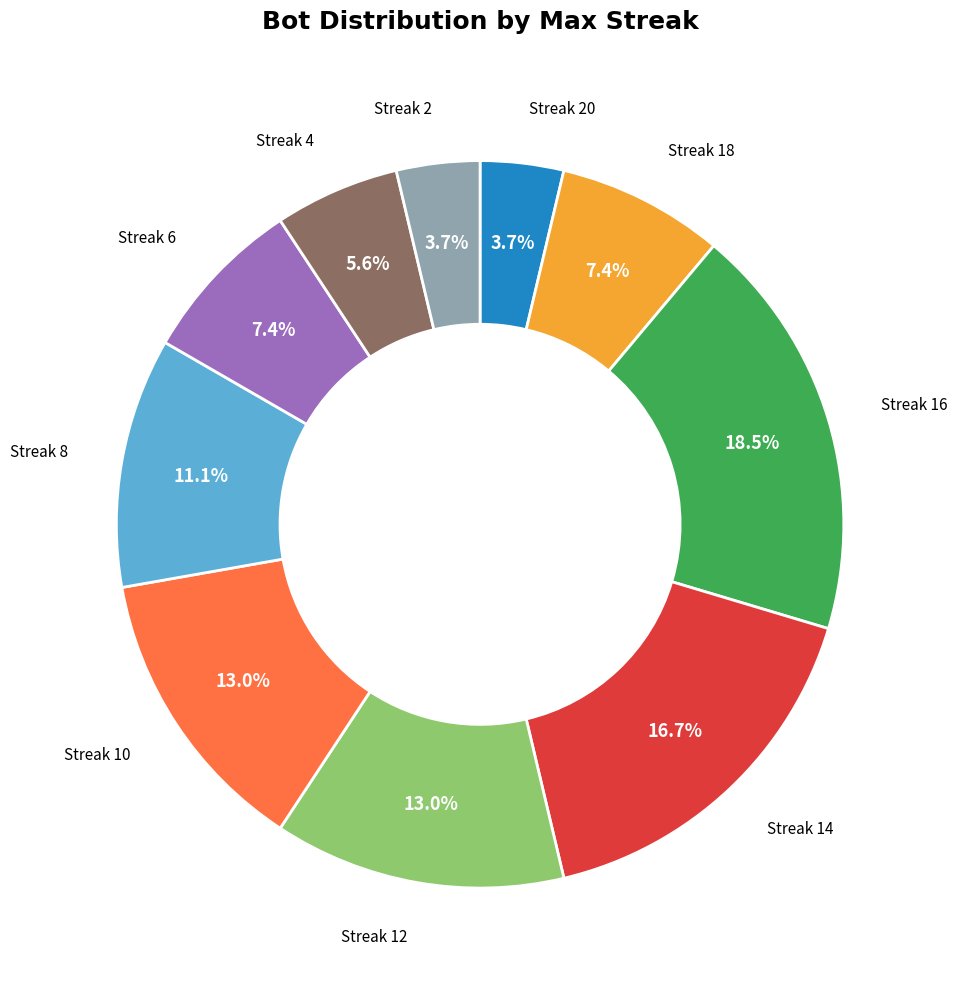

Is there a majority slice in this chart?

No